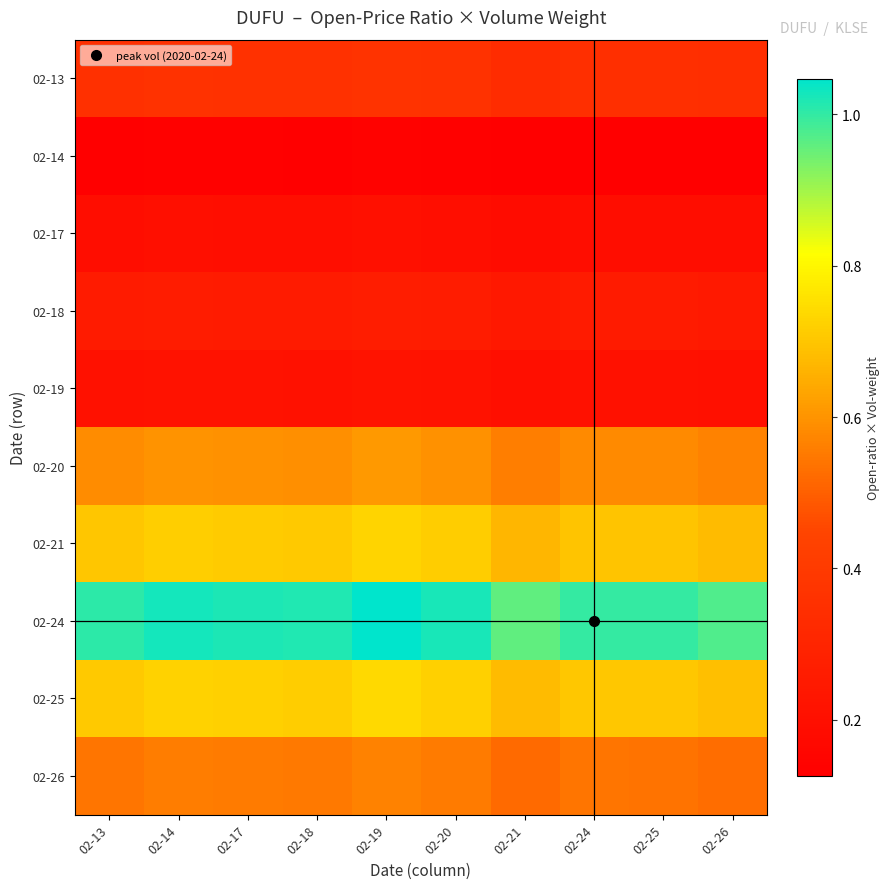

Which label corresponds to the smallest value in the chart?

02-21